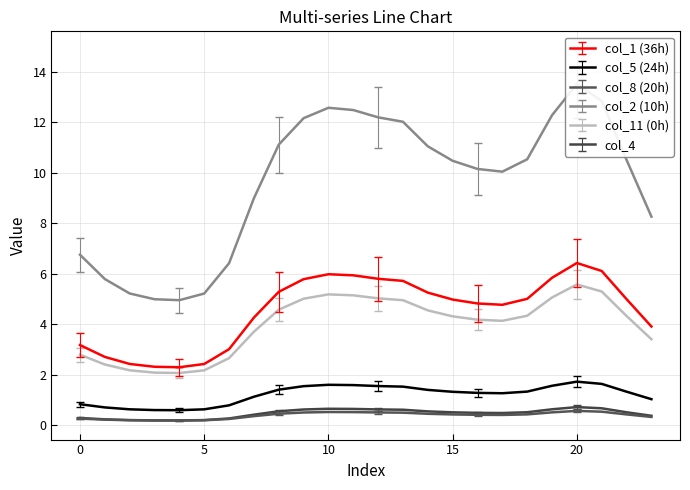

True or false: col_4 and col_5 (24h) intersect in this chart.

False